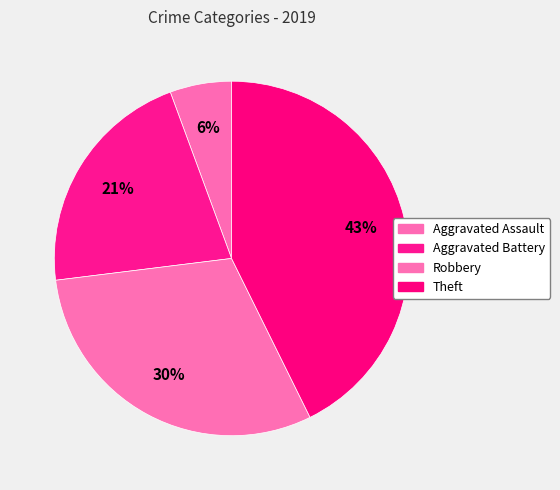

To the nearest percent, what is the average slice percentage?

25%